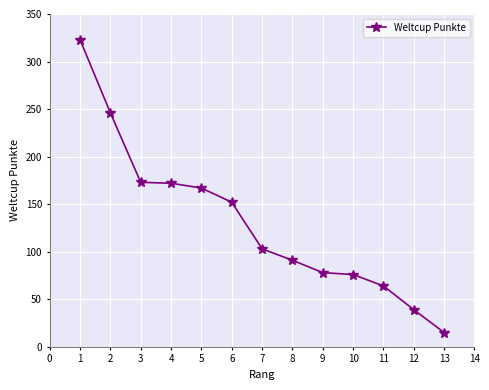

The value at 12 is 39. True or false?

True